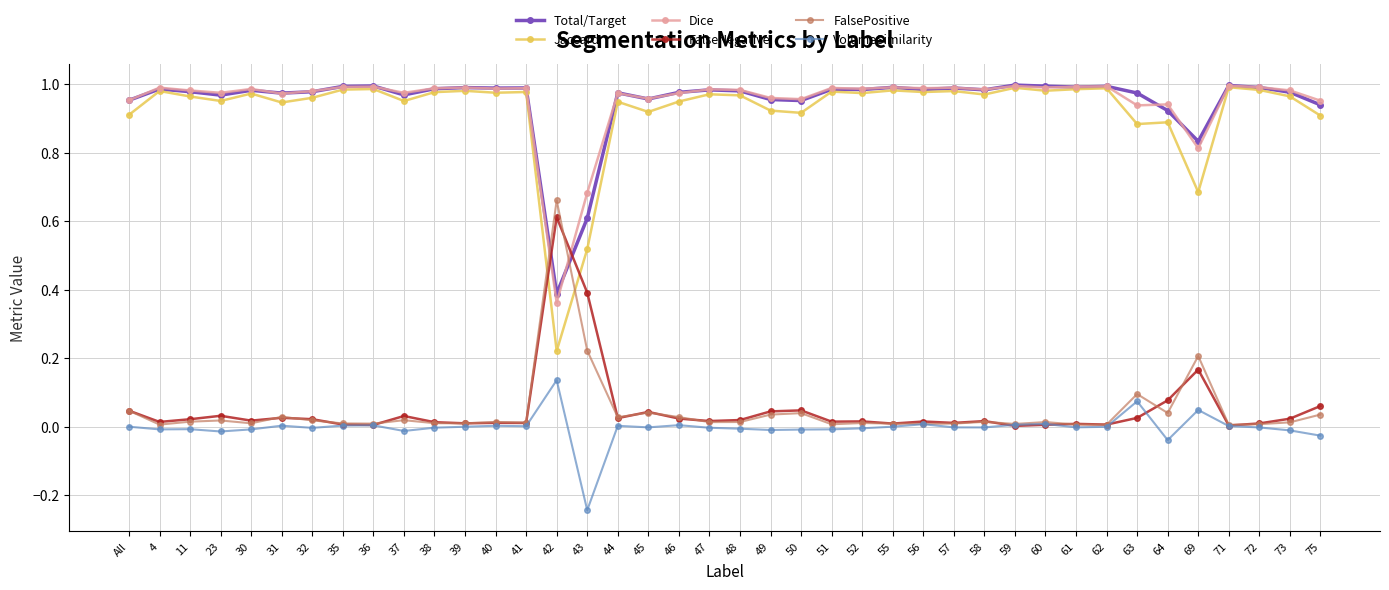

What are all the series names shown in the legend?

Total/Target, Jaccard, Dice, FalseNegative, FalsePositive, VolumeSimilarity